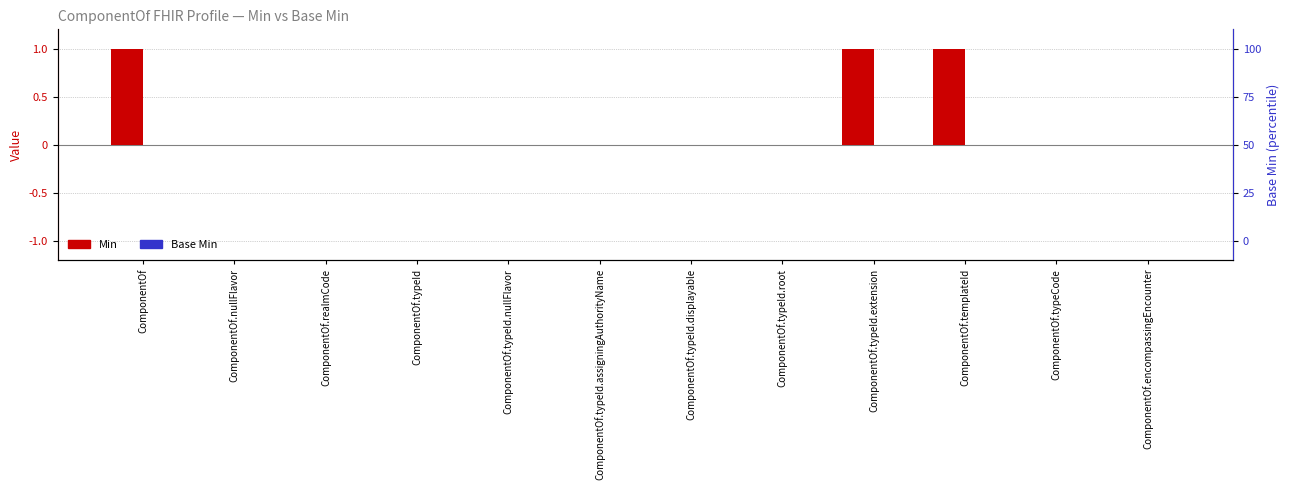

Between ComponentOf.nullFlavor and ComponentOf.templateId, which is larger?

ComponentOf.templateId